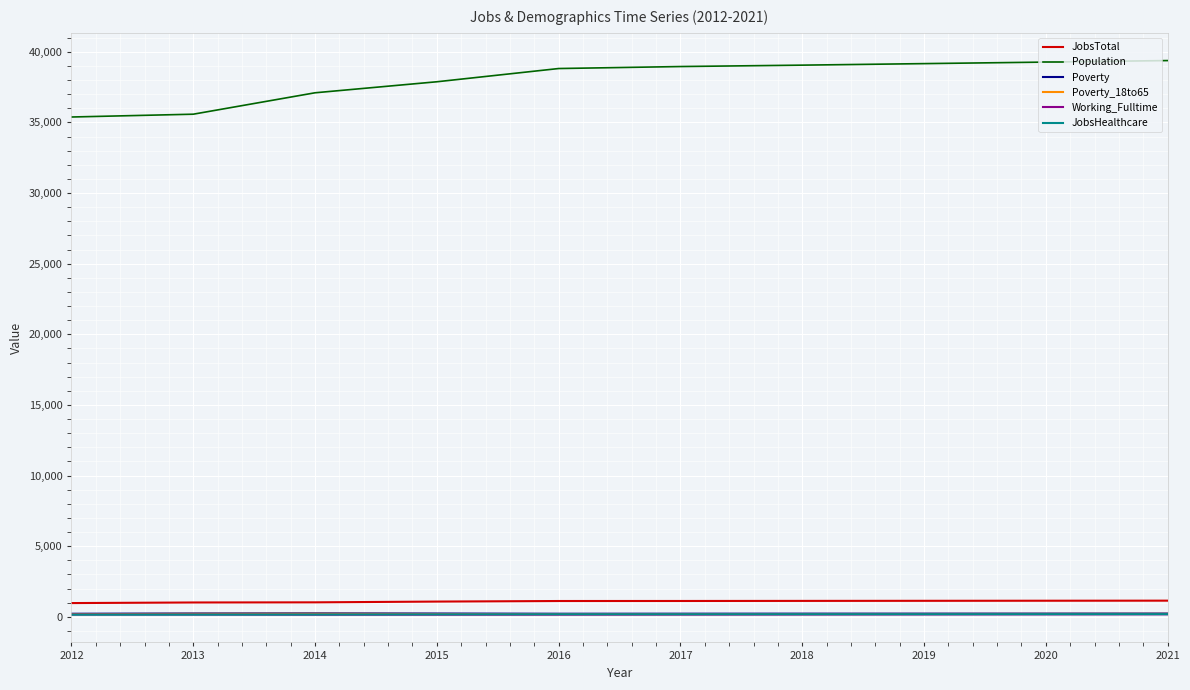

What is the maximum value for JobsTotal?

1140